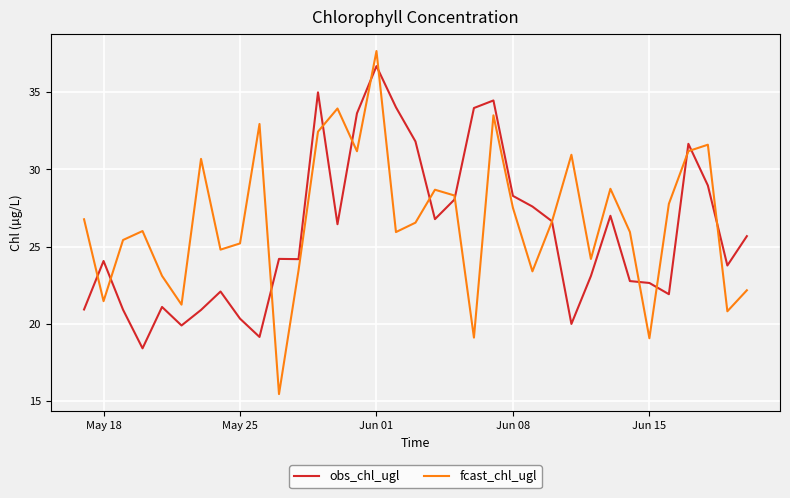

What is the lowest value of the obs_chl_ugl series?

18.4